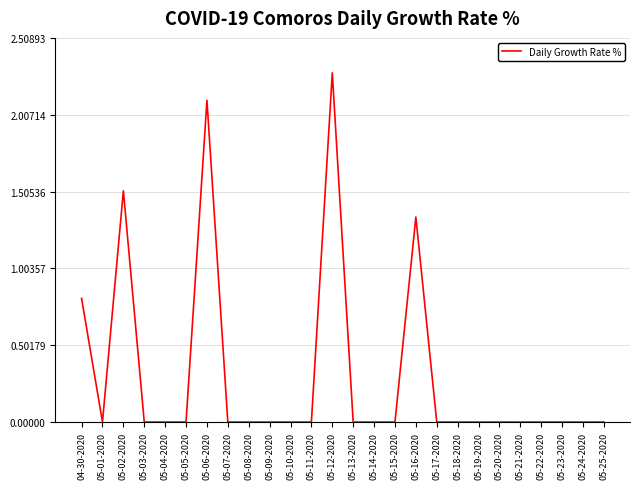

What is the greatest value displayed?

2.3